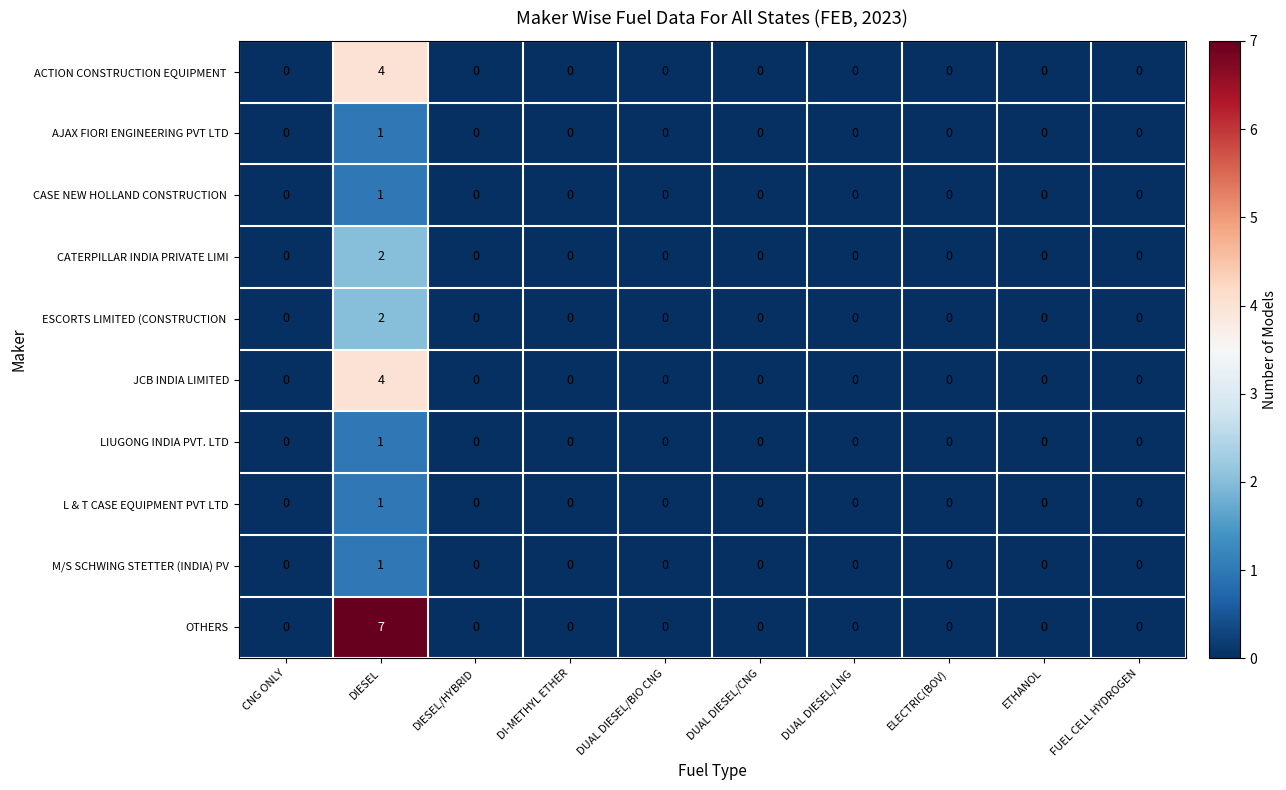

What is the sum of all OTHERS values?

7